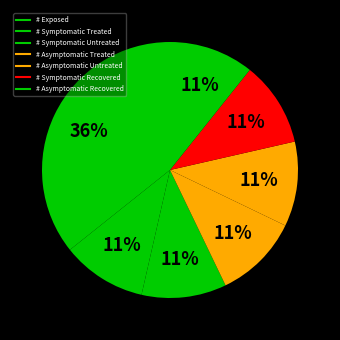

The # Asymptomatic Recovered slice represents 11% of the pie. True or false?

True